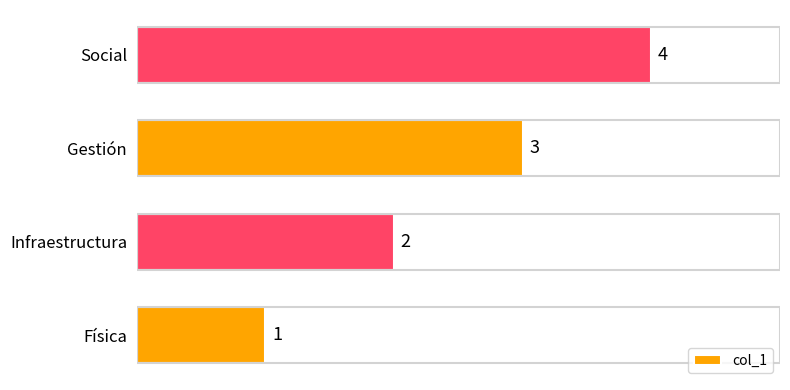

Approximately how many times larger is the value at Infraestructura compared to Social?

0.5